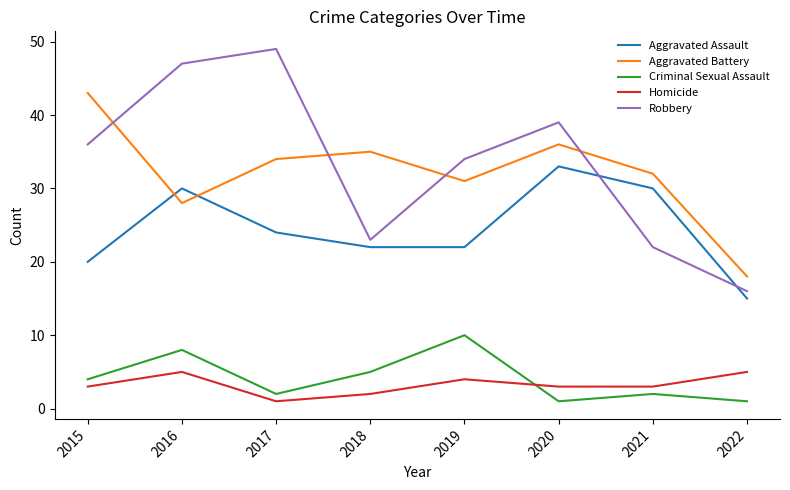

The value of Aggravated Assault at 2019 is 22. True or false?

True